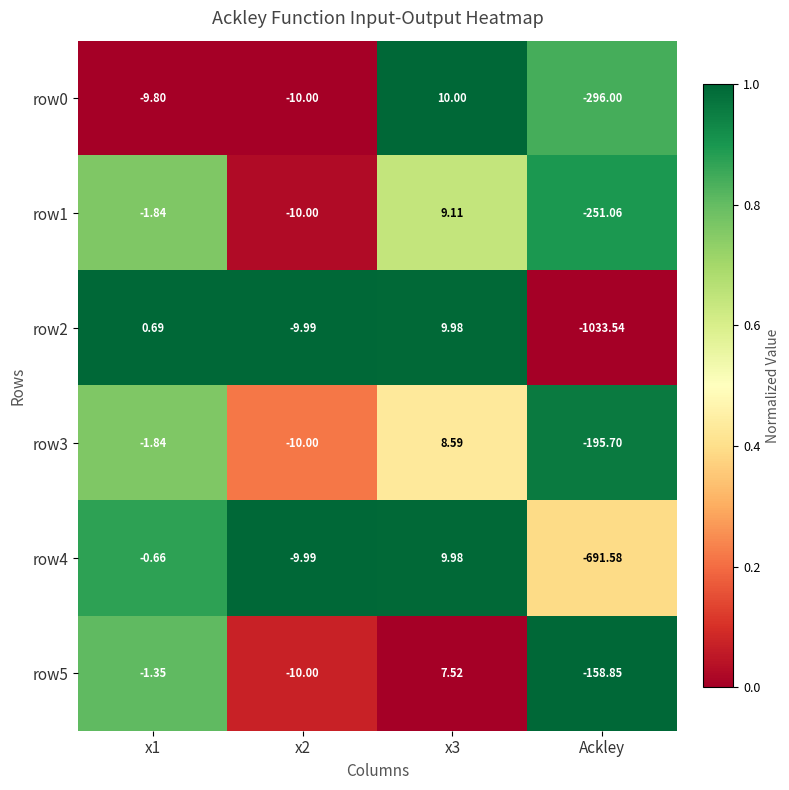

At which label does row2 reach its minimum?

Ackley